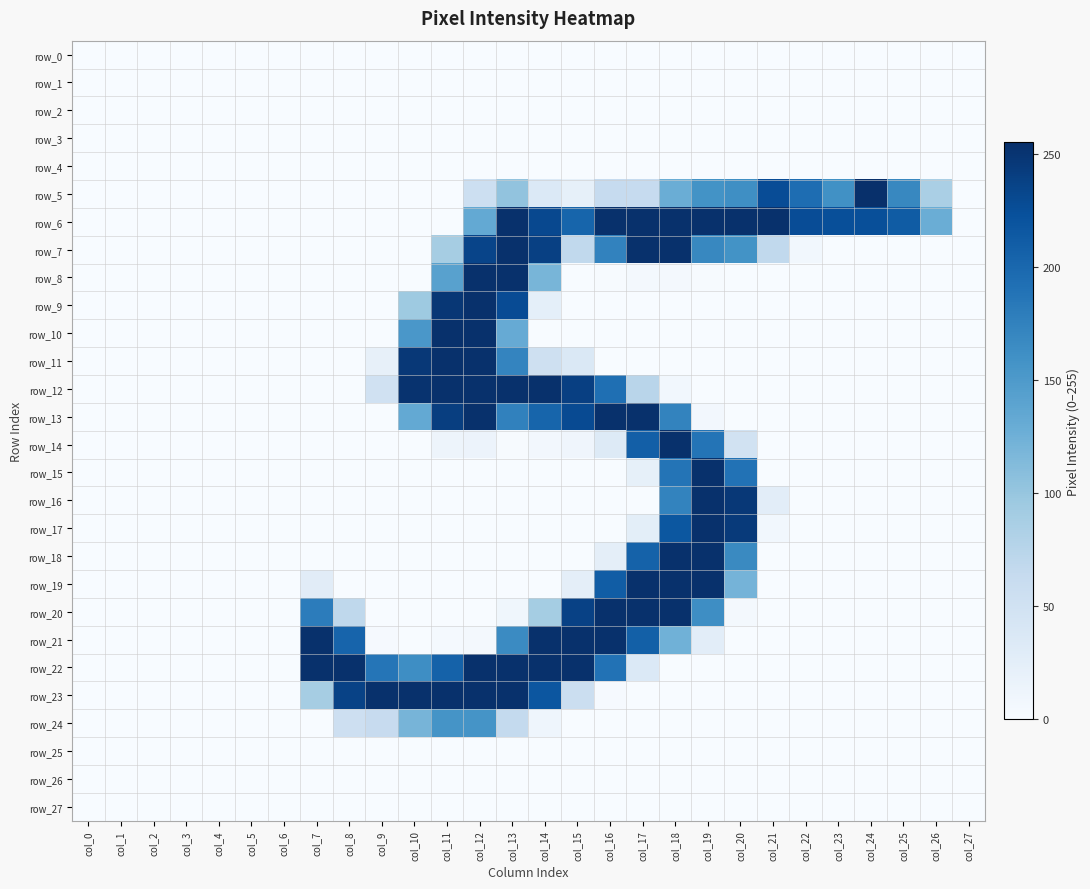

The row_20 series shows 0 at col_21. True or false?

True